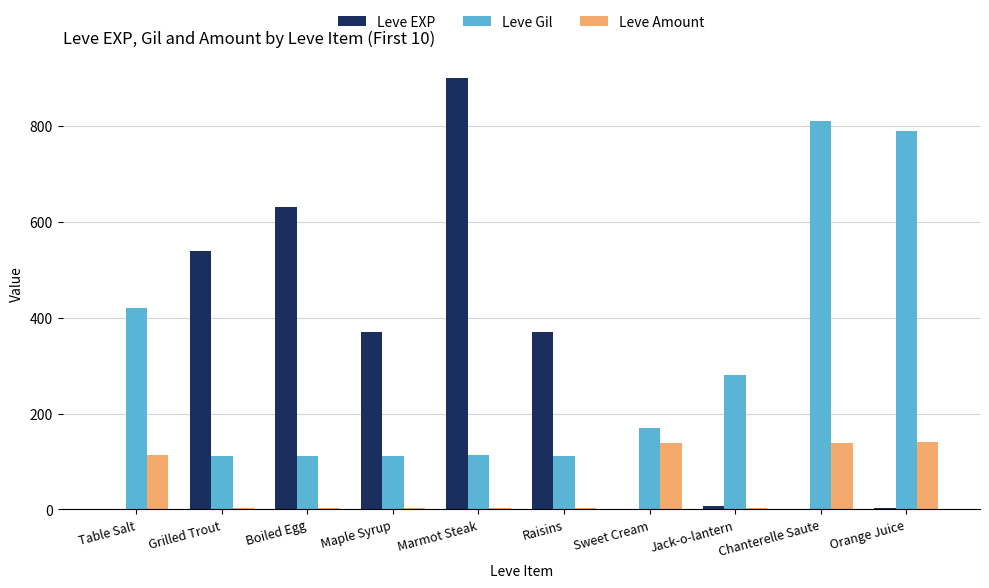

What is the greatest value displayed?

900